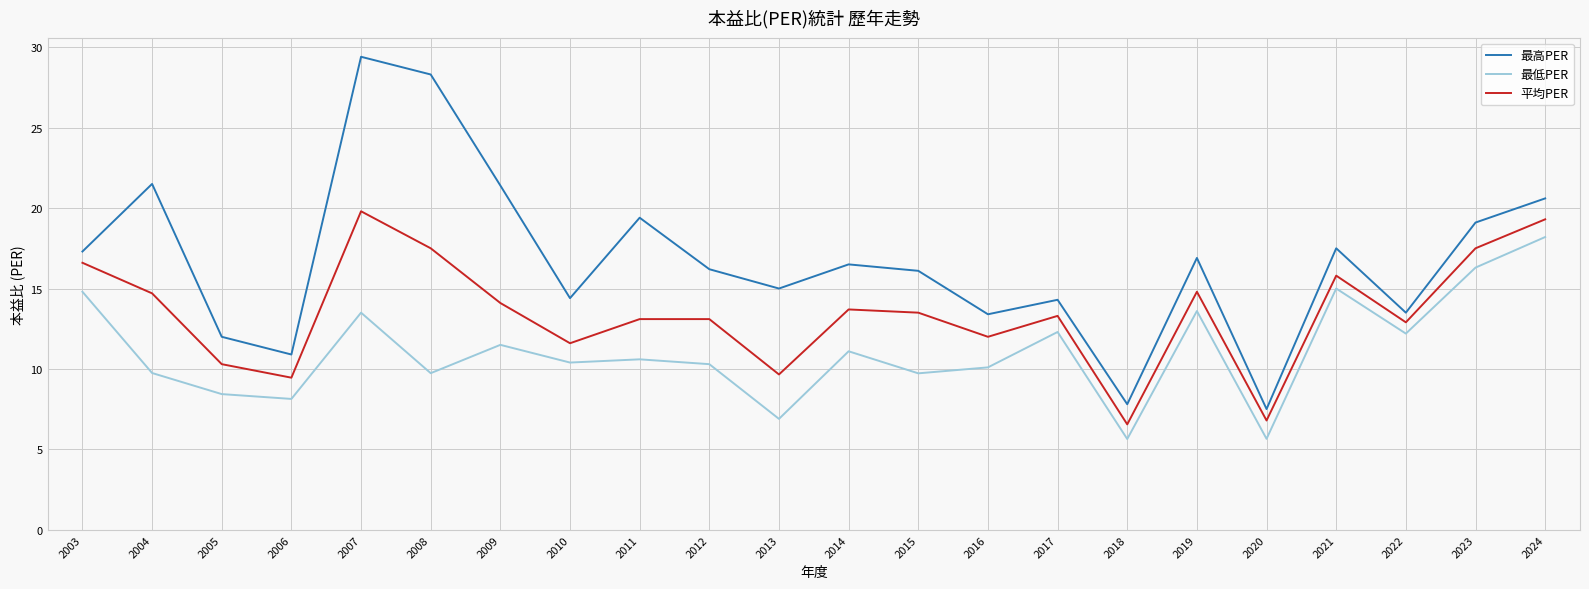

At which category is the sum across all series the highest?

2007